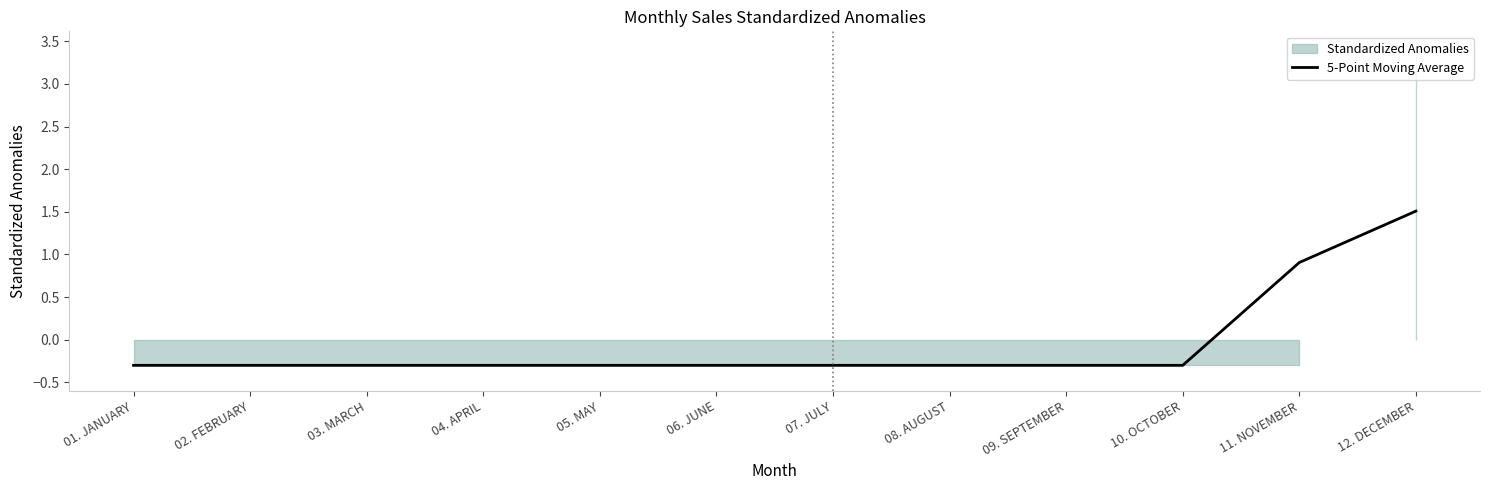

At which label does 5-Point Moving Average first exceed 0?

11. NOVEMBER